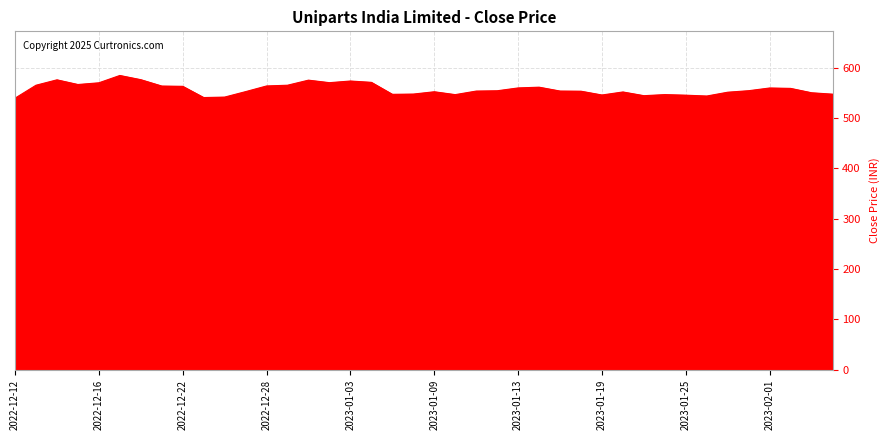

What is the maximum value shown in the chart?

584.8